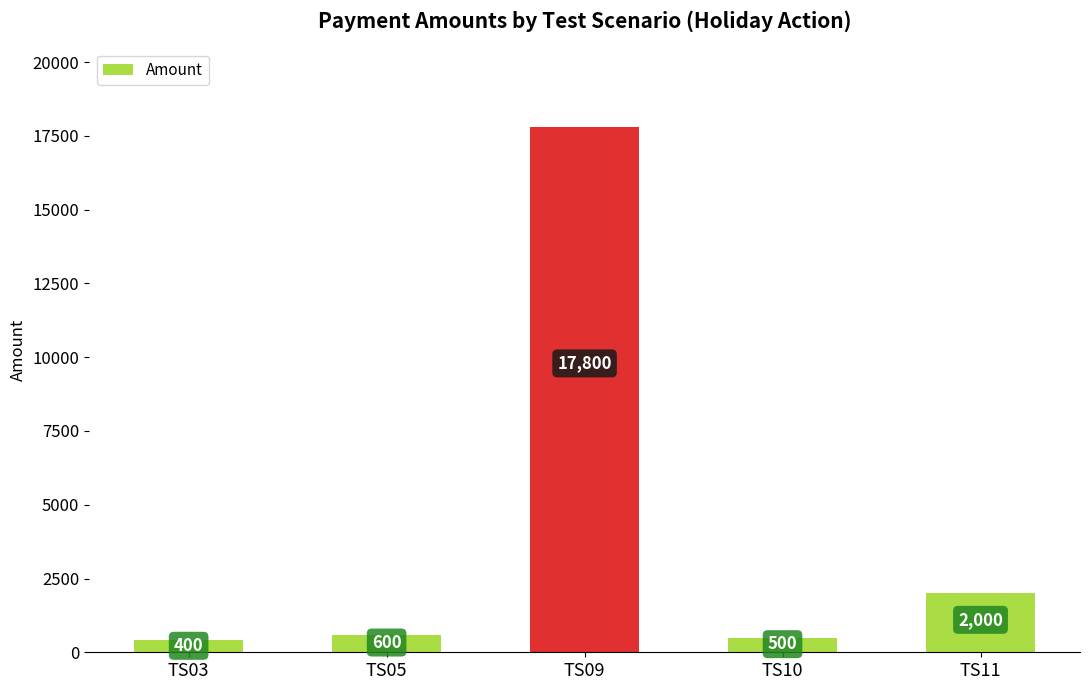

At which label is the value closest to 9100?

TS11